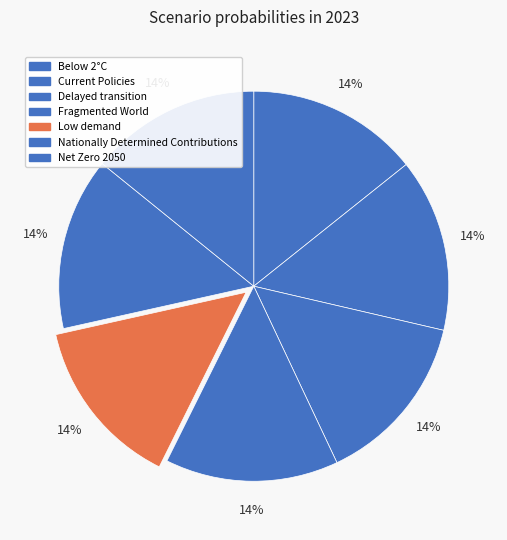

Count the number of slices in the pie.

7